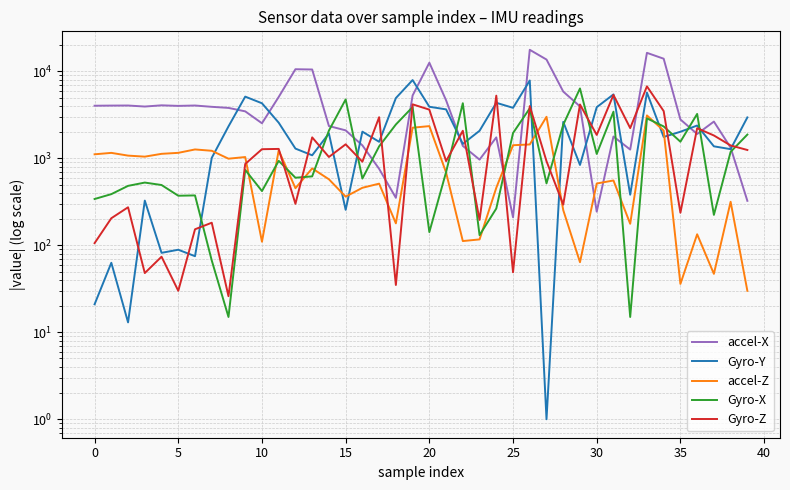

True or false: Gyro-Z has a value of 1744 at 13.

True